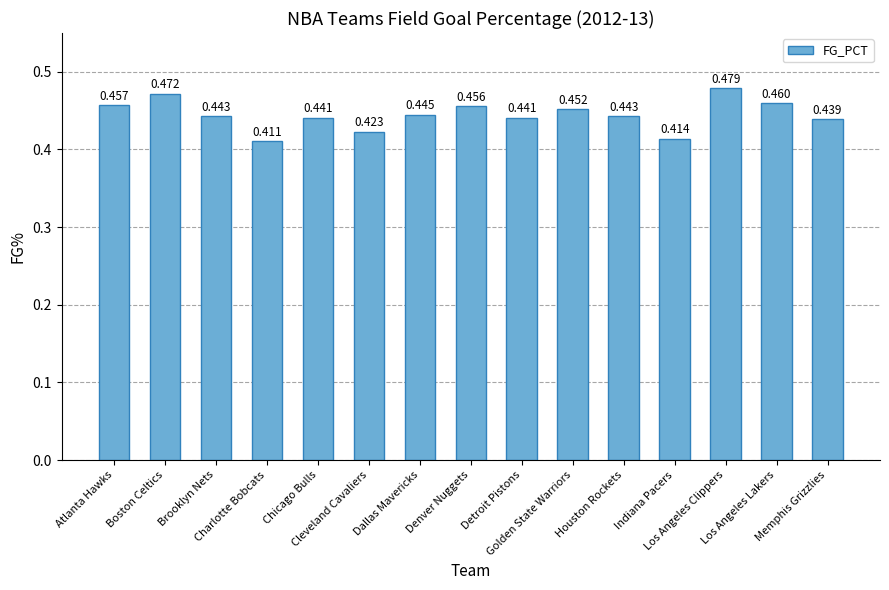

What is the smallest value displayed?

0.4